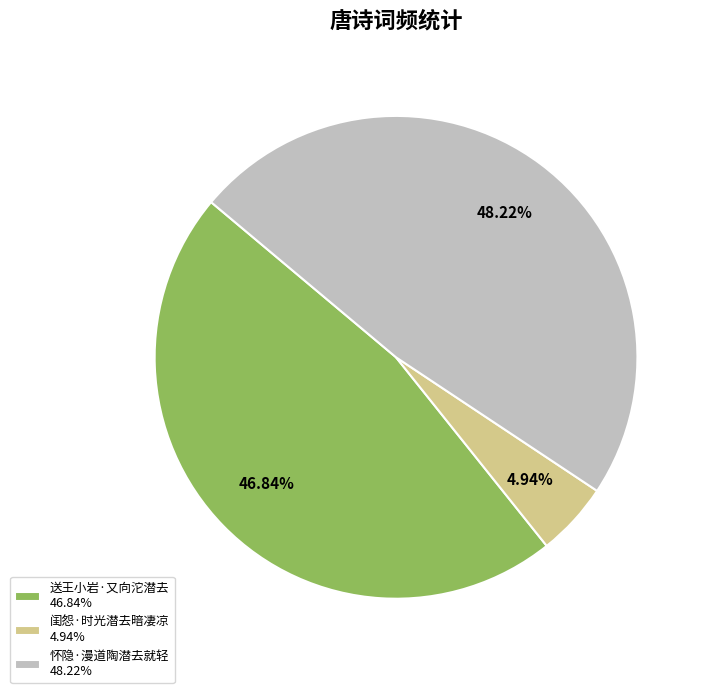

To the nearest percent, what is the combined percentage of 怀隐·漫道陶潜去就轻 and 闺怨·时光潜去暗凄凉?

53%